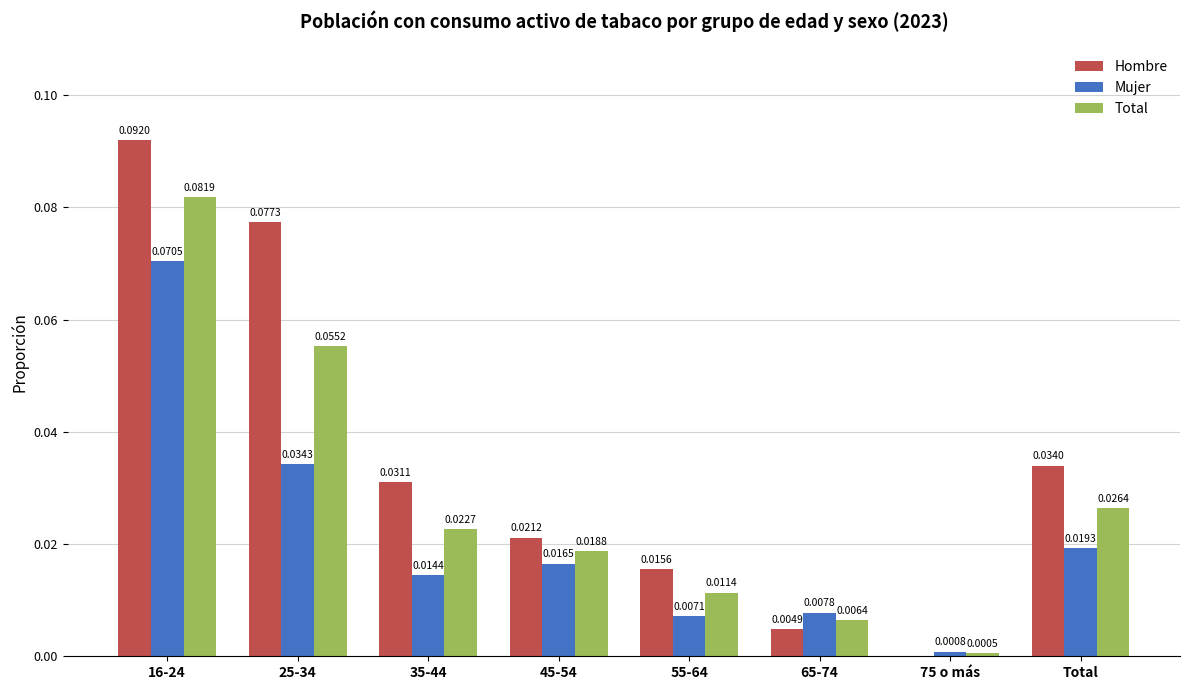

At which category is the sum across all series the highest?

16-24